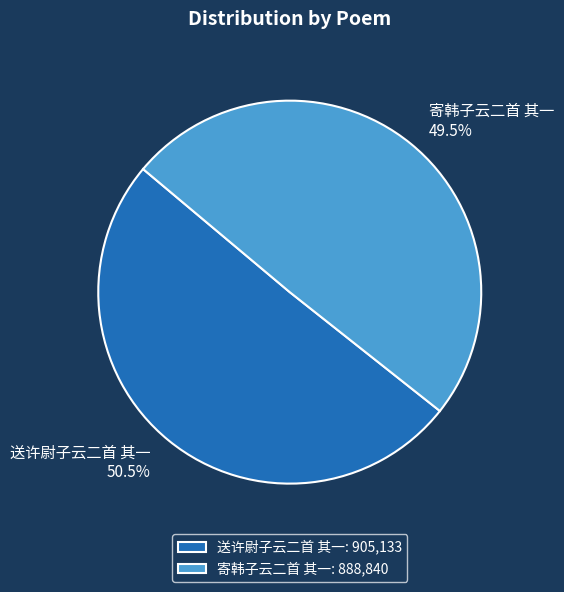

To the nearest percent, what is the difference between the 寄韩子云二首 其一 and 送许尉子云二首 其一 slice percentages?

1%